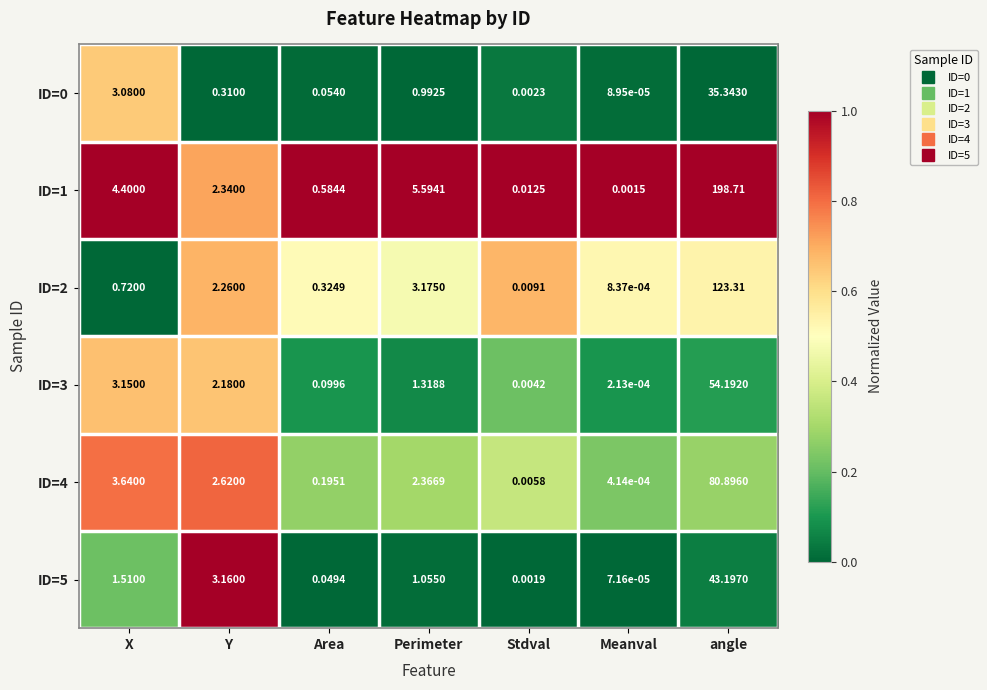

List the labels in order of ID=2 value, smallest first.

Meanval, Stdval, Area, X, Y, Perimeter, angle